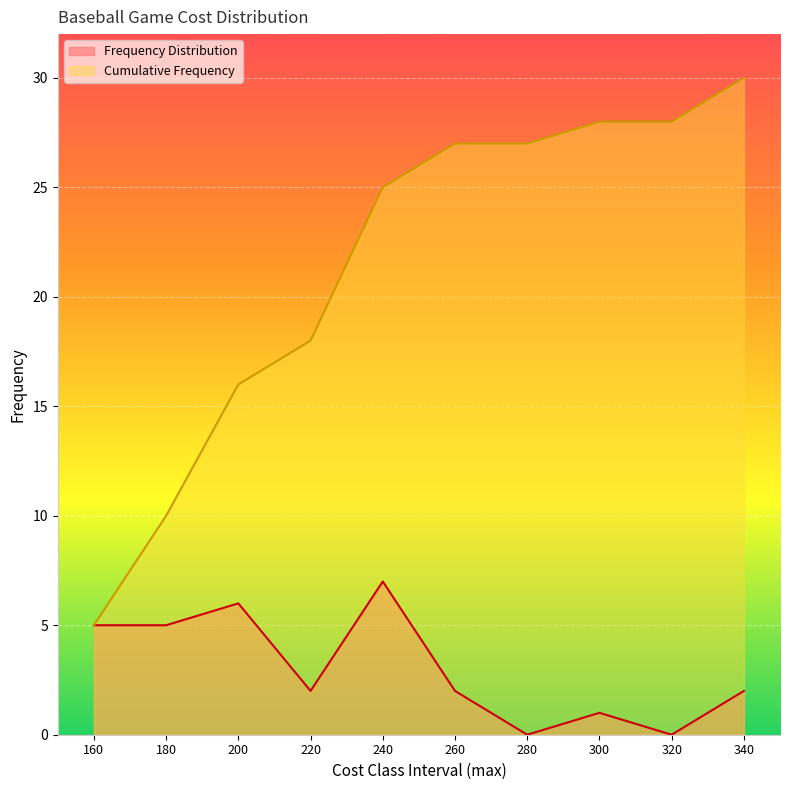

Which series has the largest range (max minus min)?

Cumulative Frequency